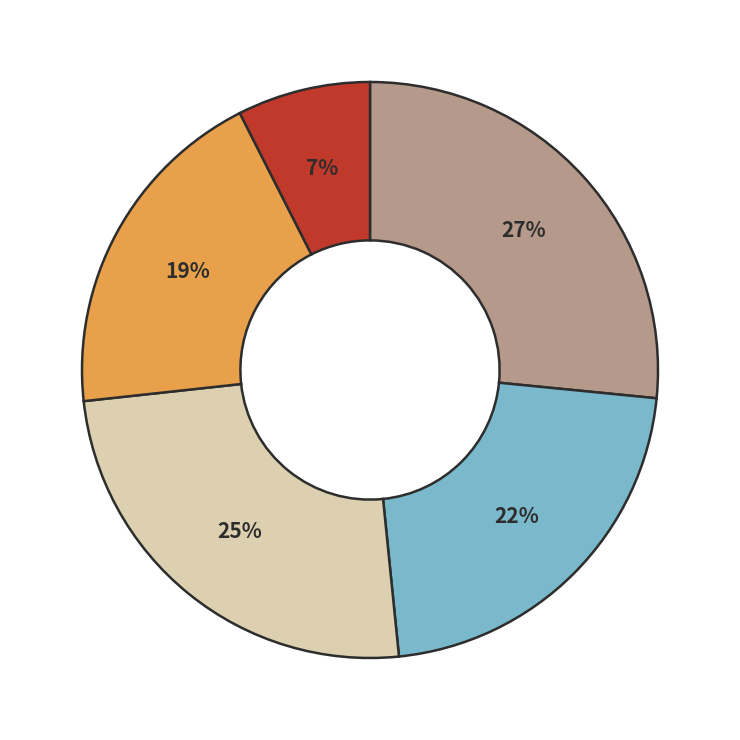

To the nearest percent, what is the average slice percentage?

20%